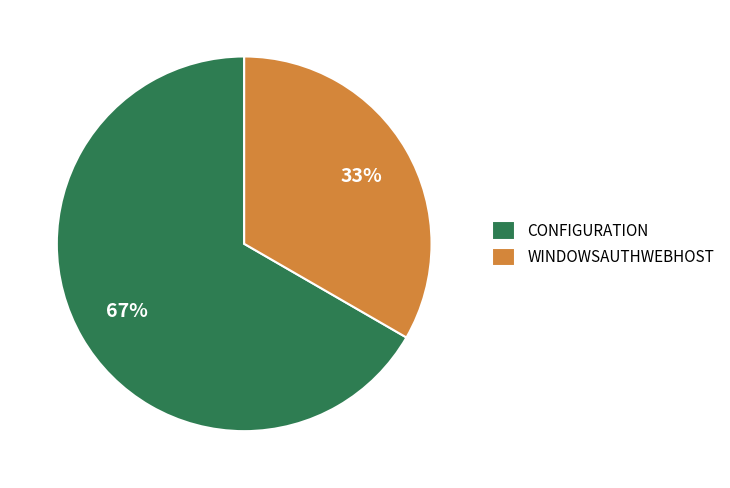

Approximately how many times larger is the value at WINDOWSAUTHWEBHOST compared to CONFIGURATION?

0.5